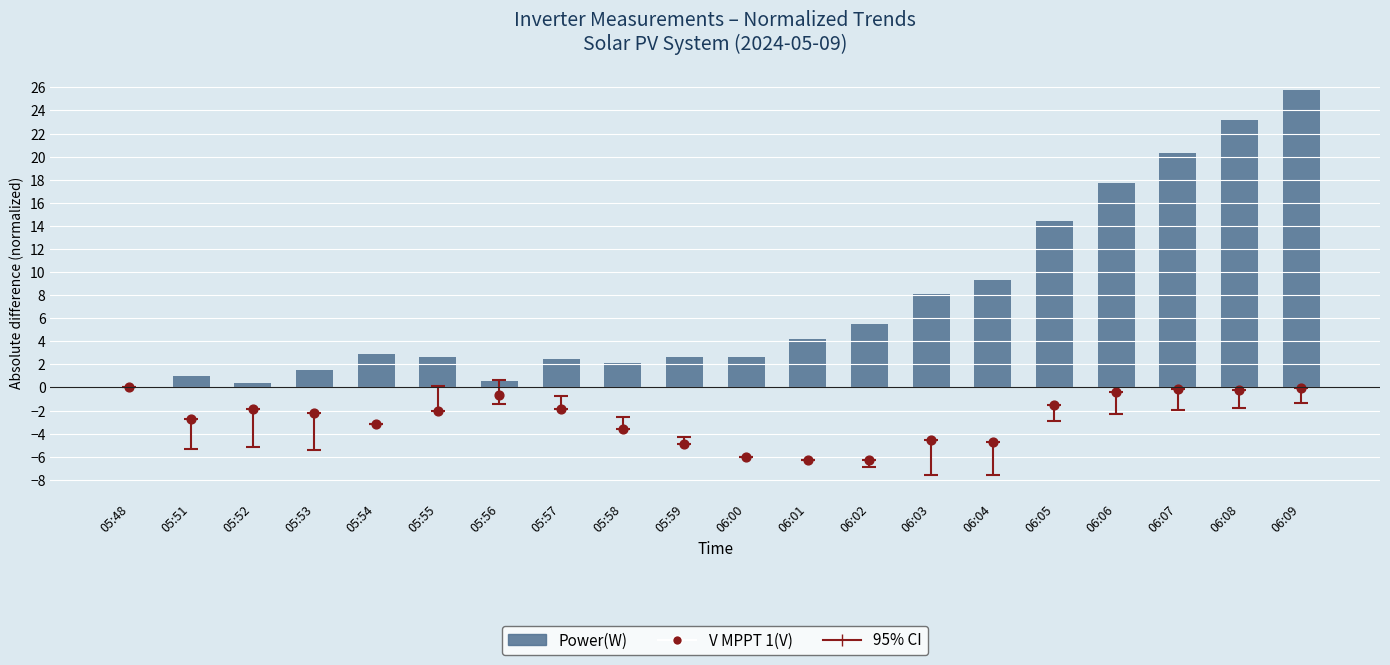

Which series reaches the minimum Y coordinate?

V MPPT 1(V) (normalized)